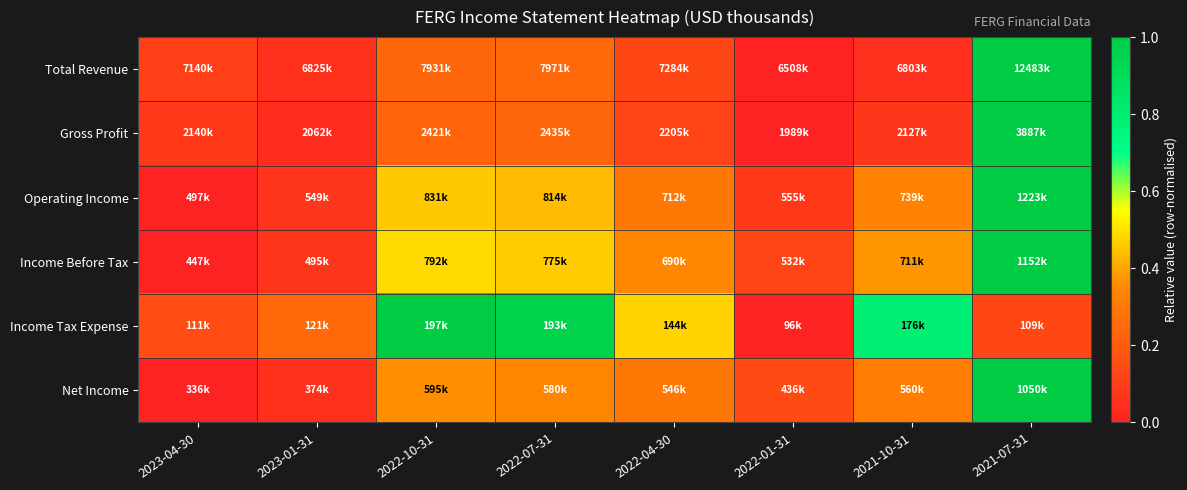

Which series has the largest range (max minus min)?

Total Revenue